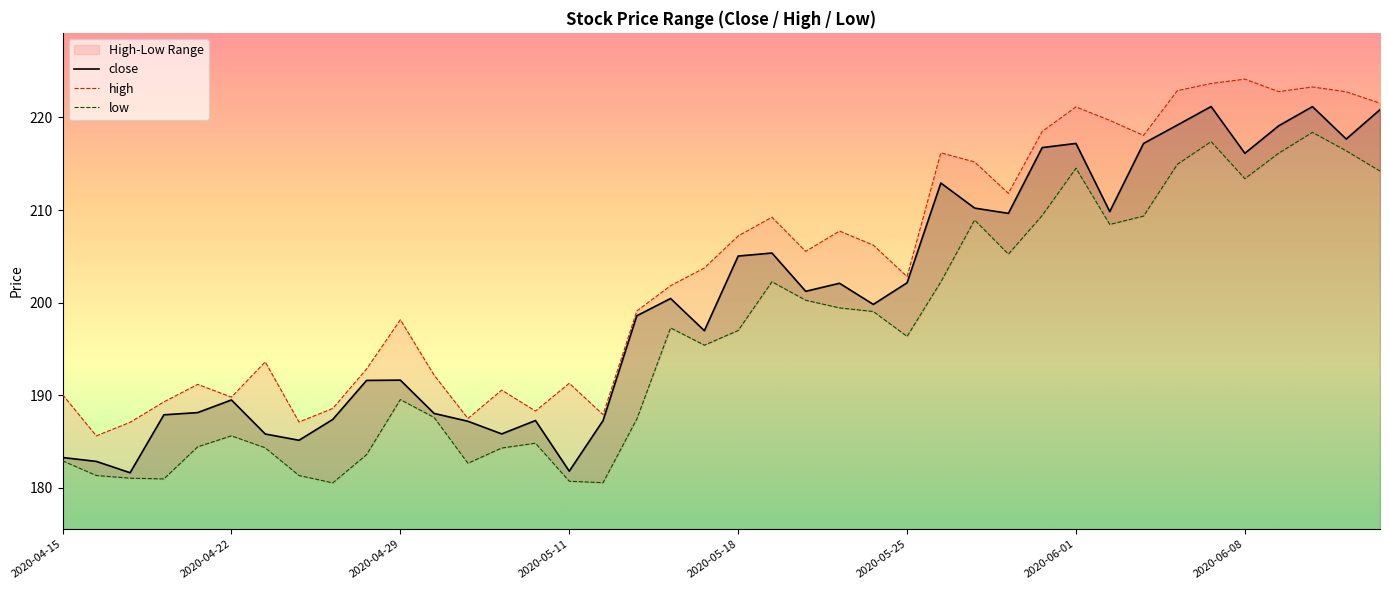

True or false: low and close cross at least once.

False